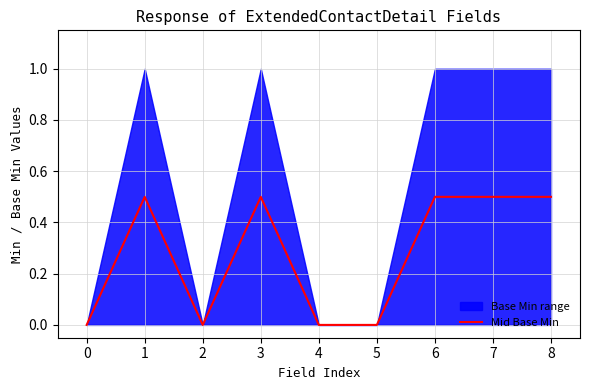

The value of Mid Base Min at 4 is -0.3. True or false?

False